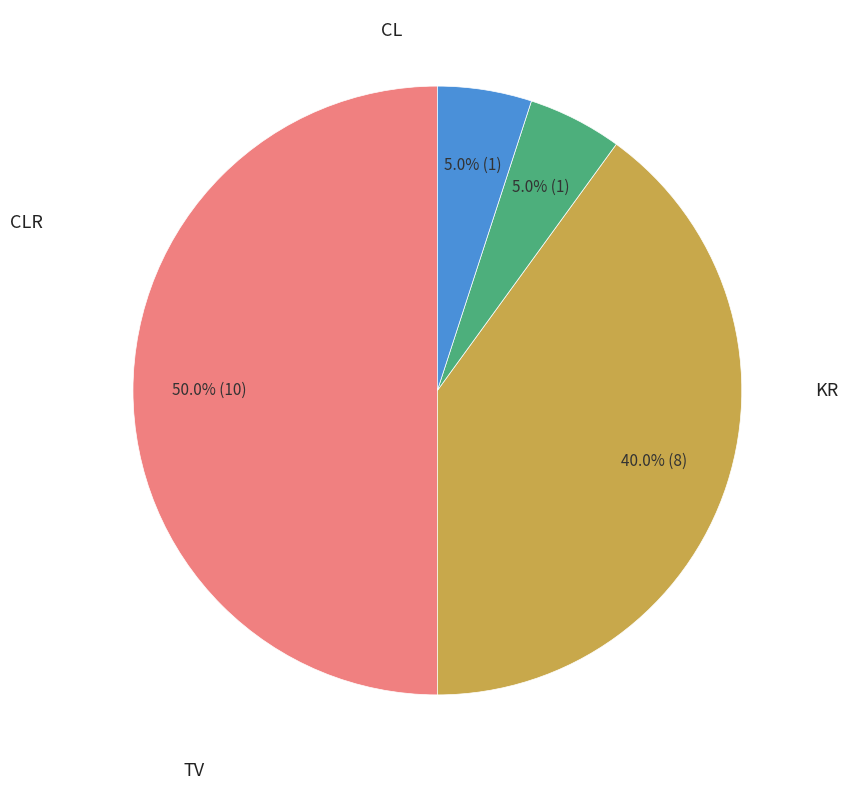

How many slices are in this pie chart?

4